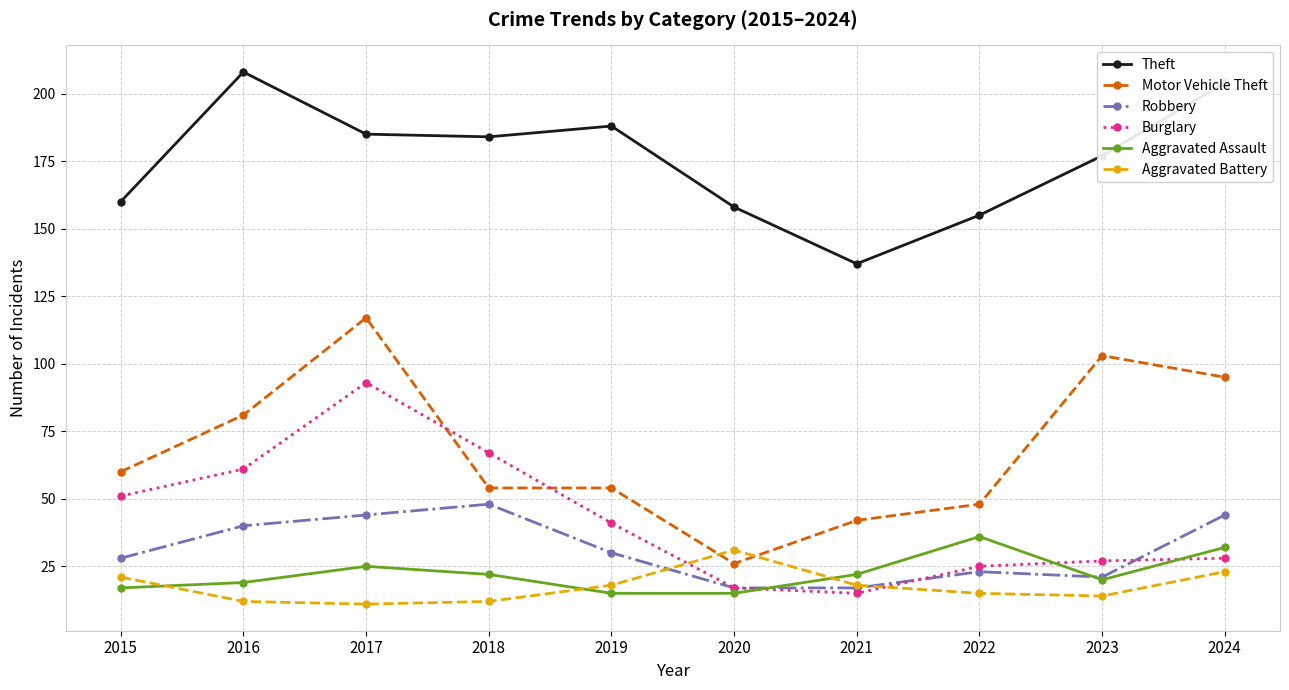

The Motor Vehicle Theft series shows 80 at 2018. True or false?

False